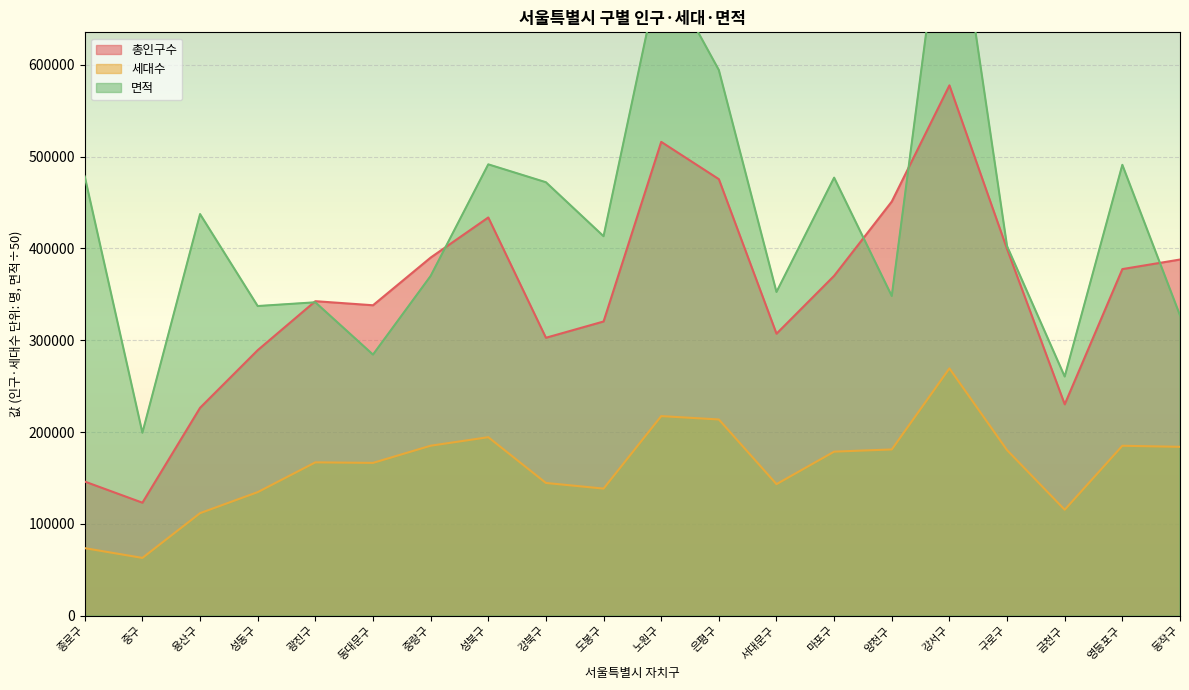

At 마포구, list the series in order from largest to smallest.

면적, 총인구수, 세대수